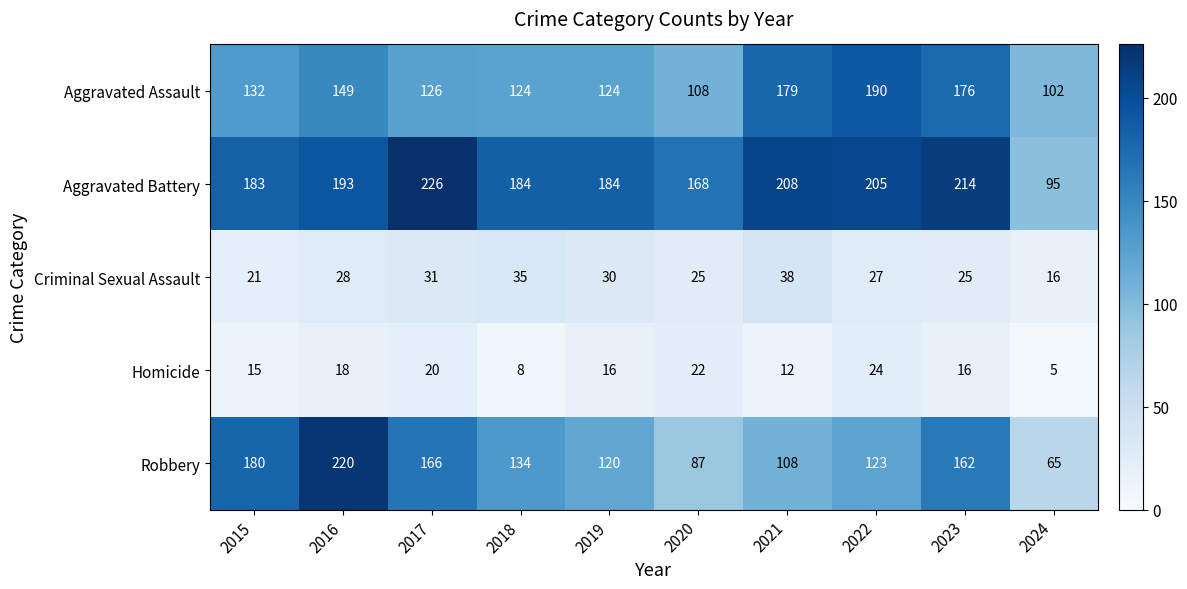

What is the sum of all Aggravated Battery values?

1860